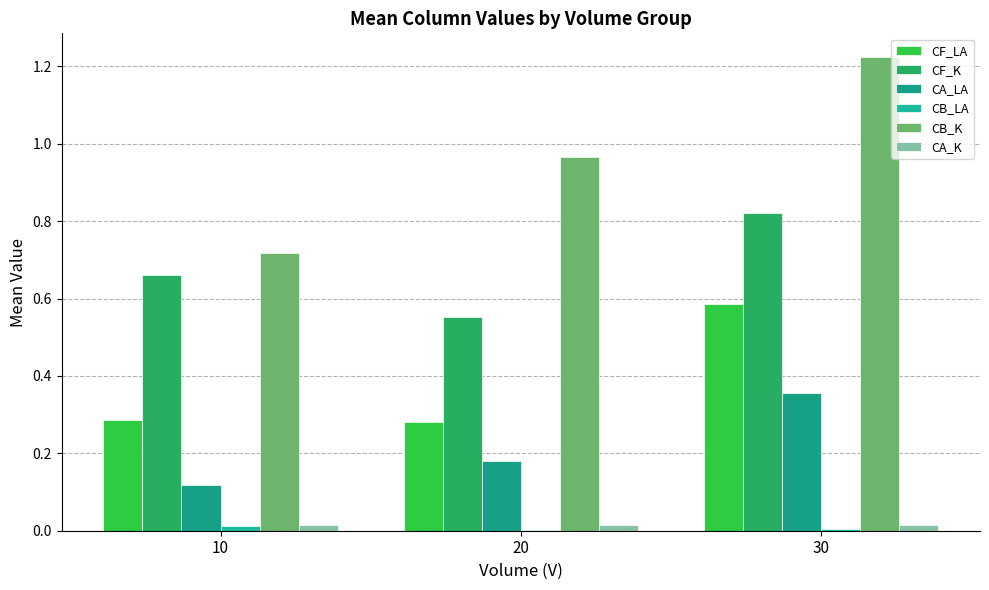

Are the bars horizontal?

No